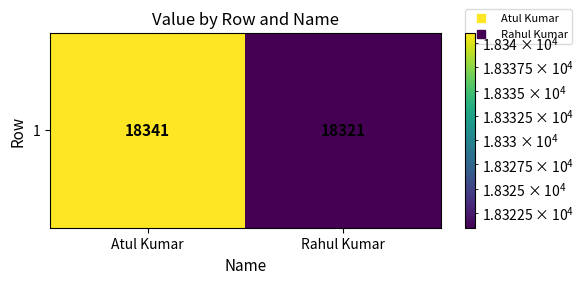

Reading left to right, extract all data points from this chart.

Atul Kumar=18341	Rahul Kumar=18321